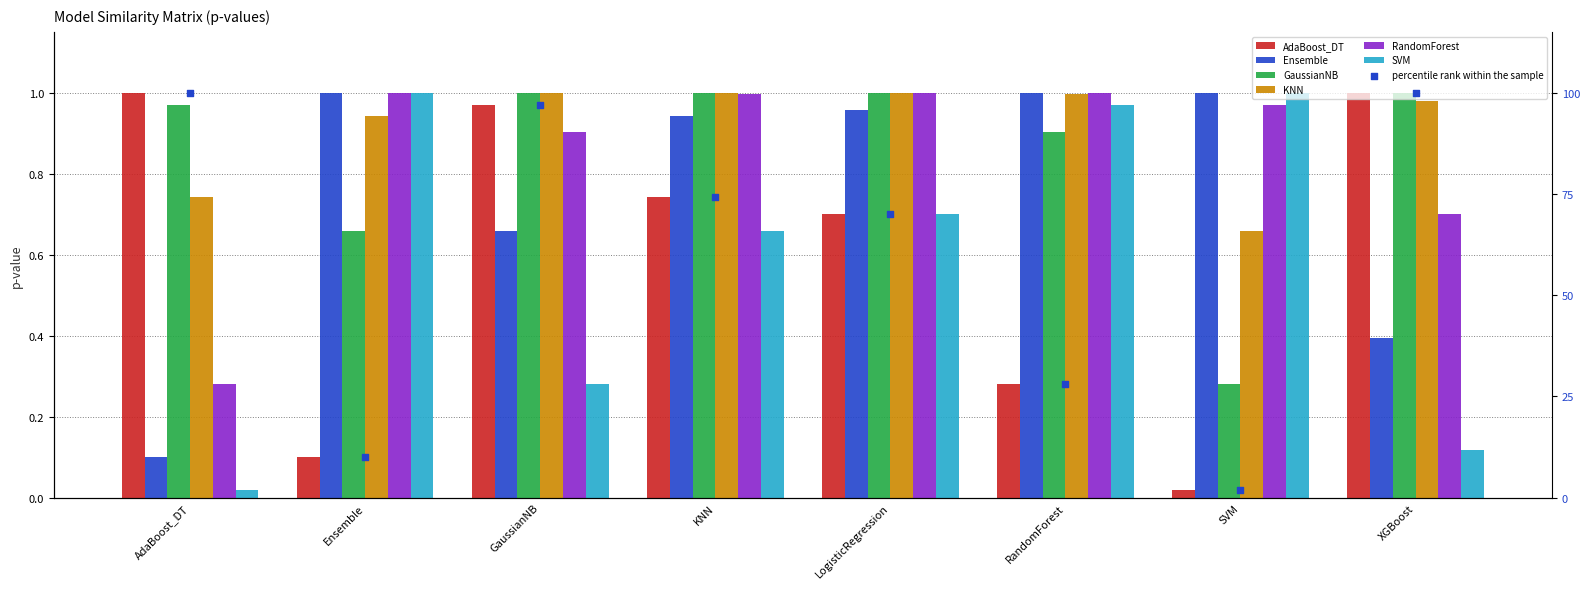

What is the total value across all series at XGBoost?

103.0